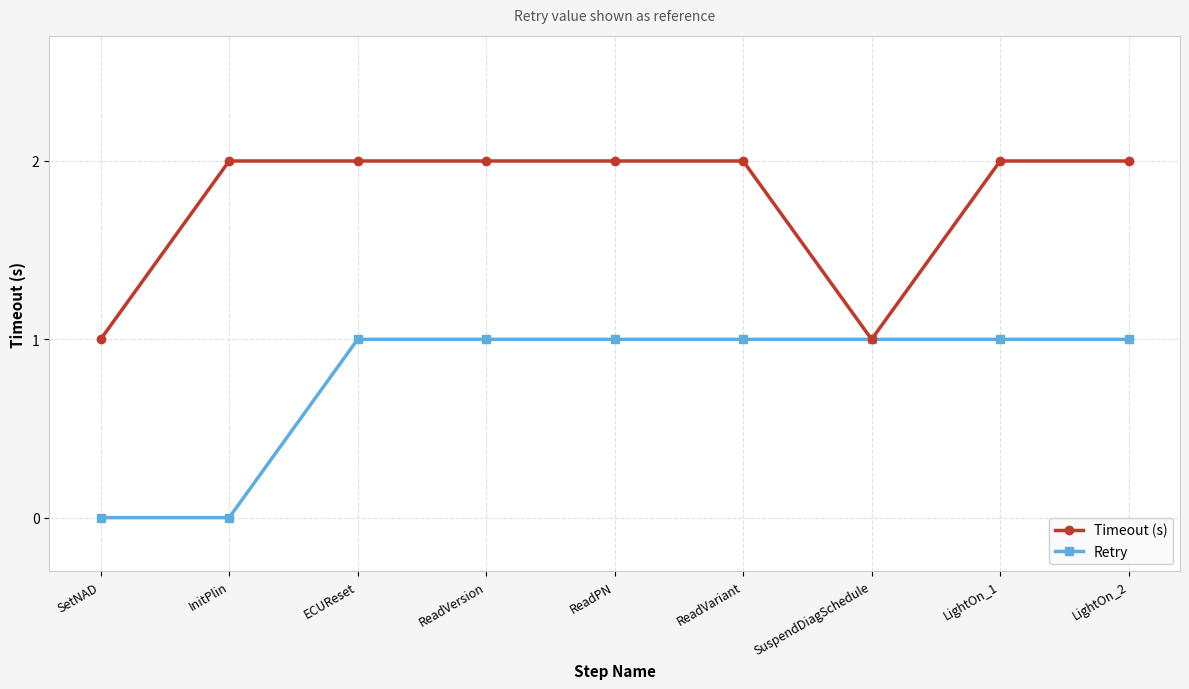

Is the value of Timeout (s) at ReadVariant greater than the value of Retry at SuspendDiagSchedule?

Yes